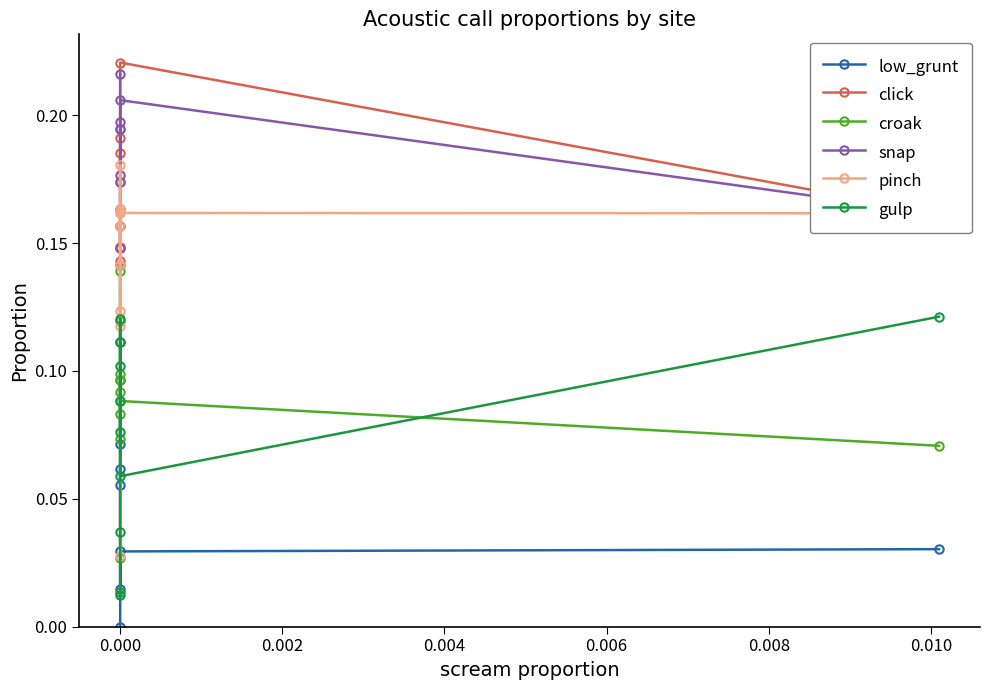

True or false: snap and click intersect in this chart.

False